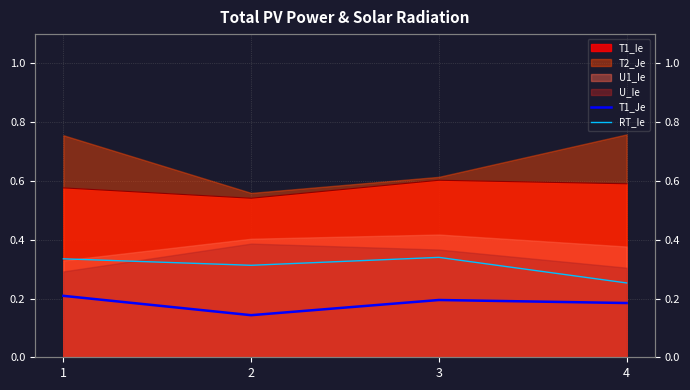

What is the highest value of the T1_Je series?

0.2